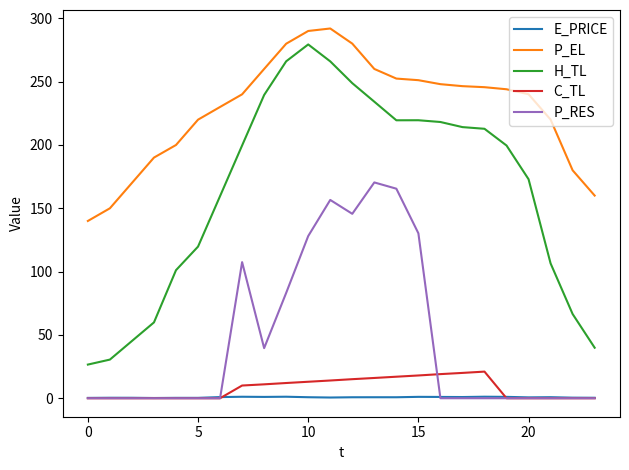

Which series has the largest total across all categories?

P_EL